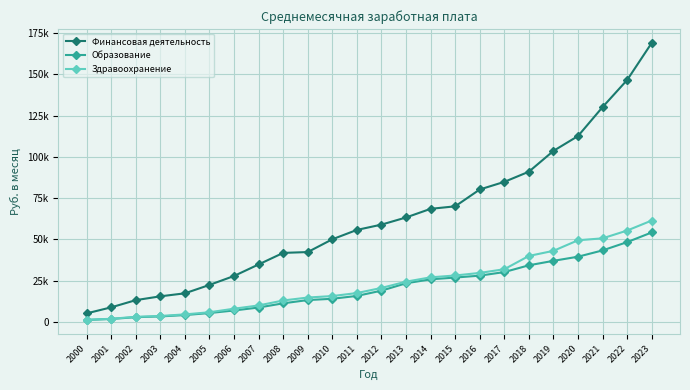

At which label does Финансовая деятельность first exceed 58999?

2012